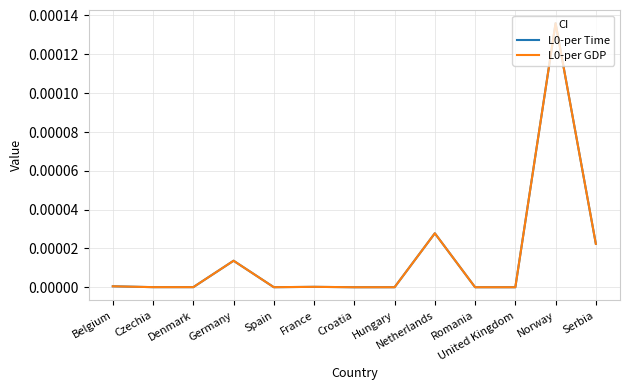

Does the chart have visible grid lines?

Yes